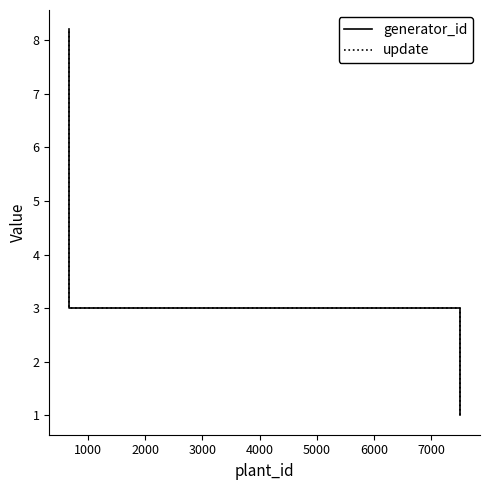

At how many categories does at least one series exceed 5?

1